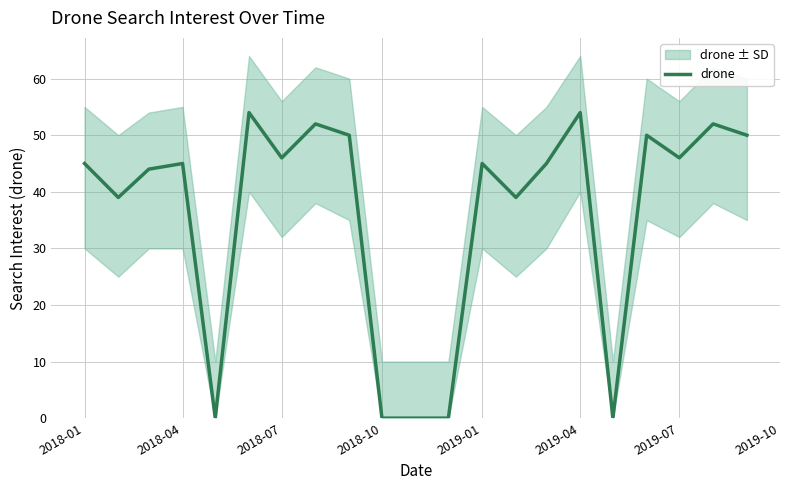

What is the maximum value shown in the chart?

54